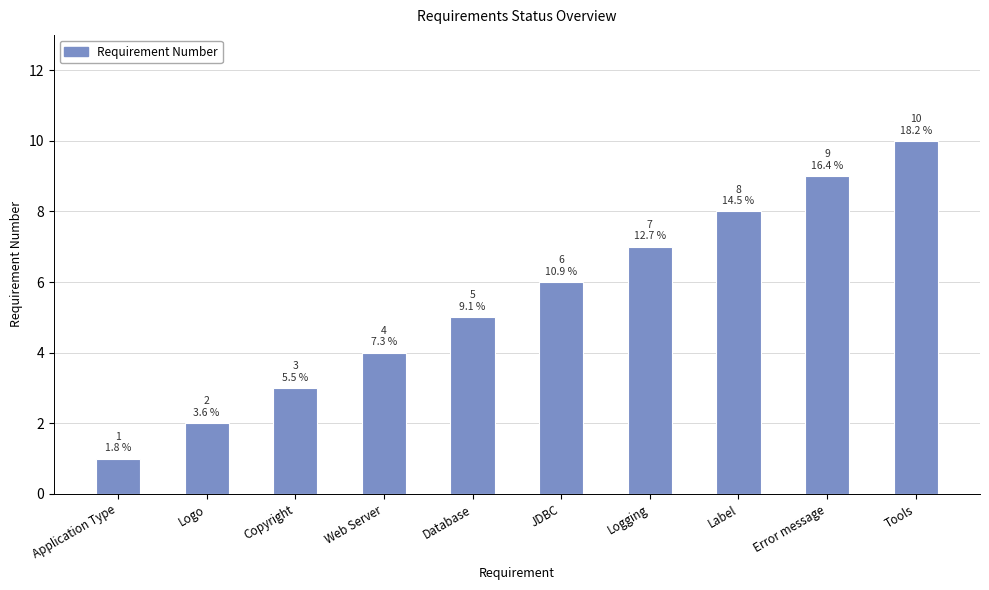

What is the label of the 8th bar from the left?

Label